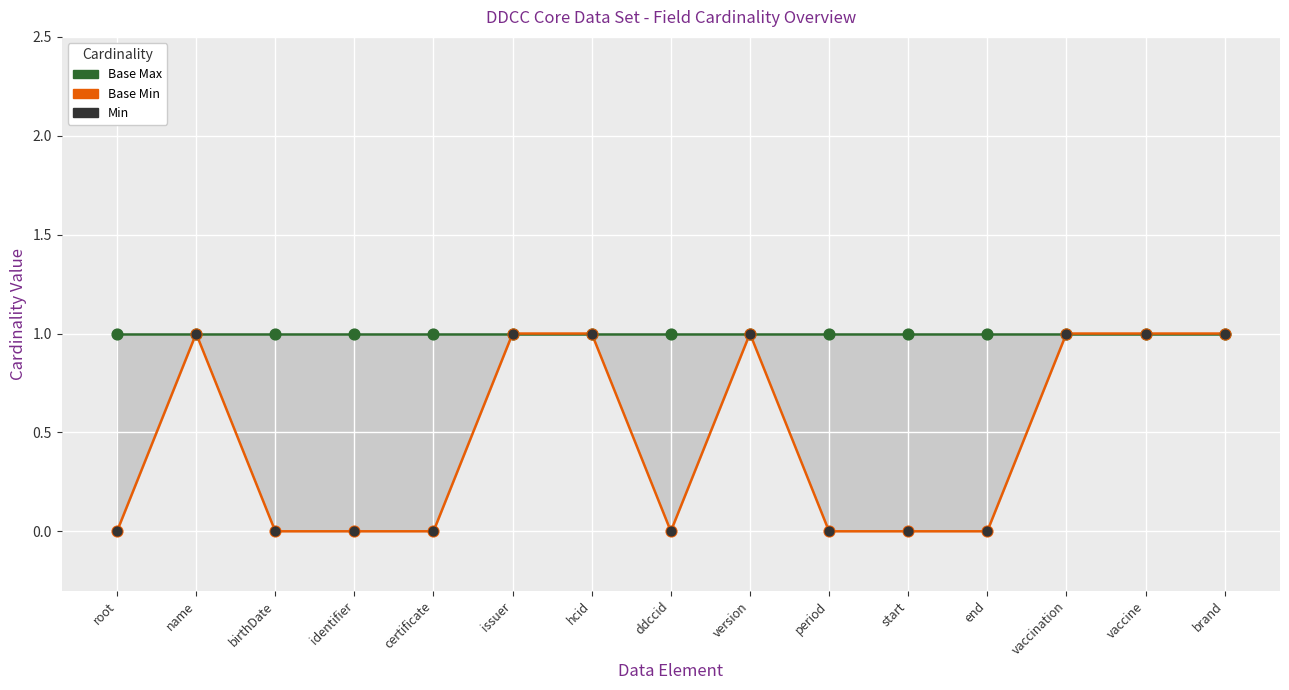

What is the total value across all series at root?

1